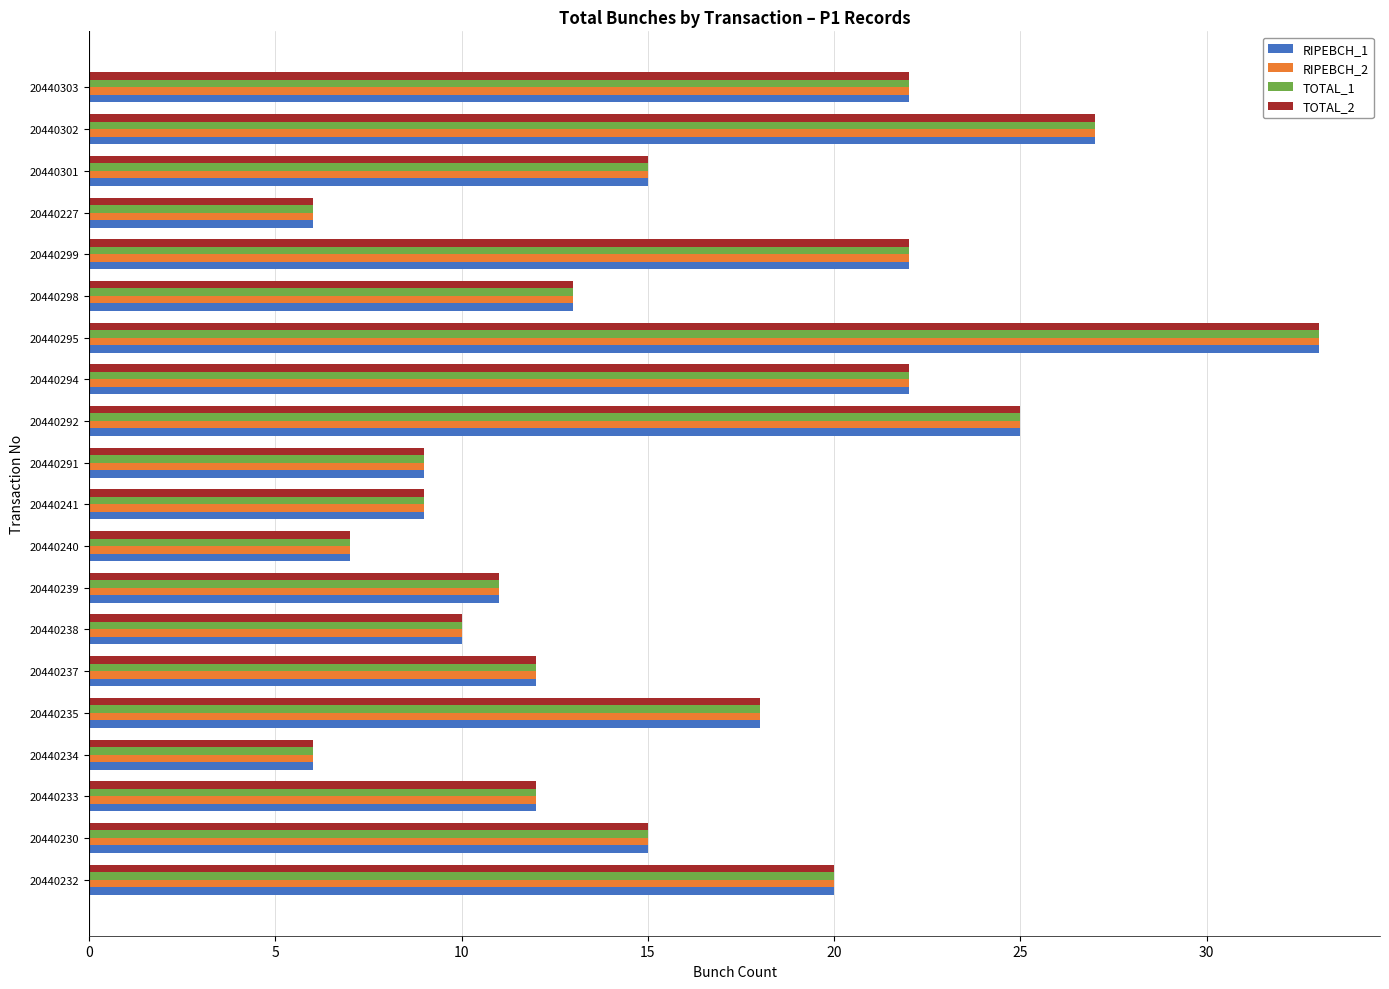

What is the total value across all series at 20440237?

48